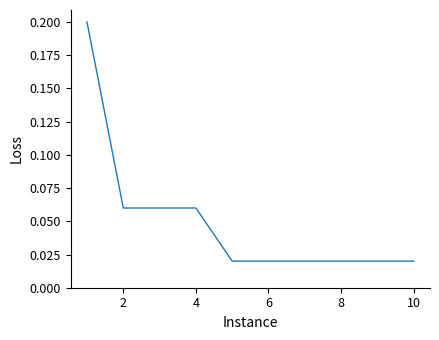

What is the sum of all values?

0.5